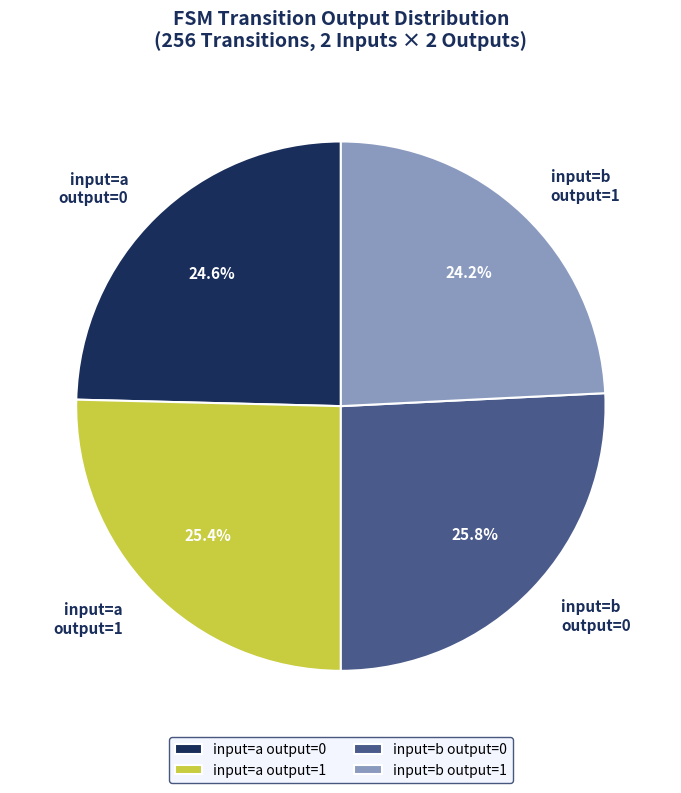

What is the ratio of the value at input=b output=1 to the value at input=a output=0?

1.0